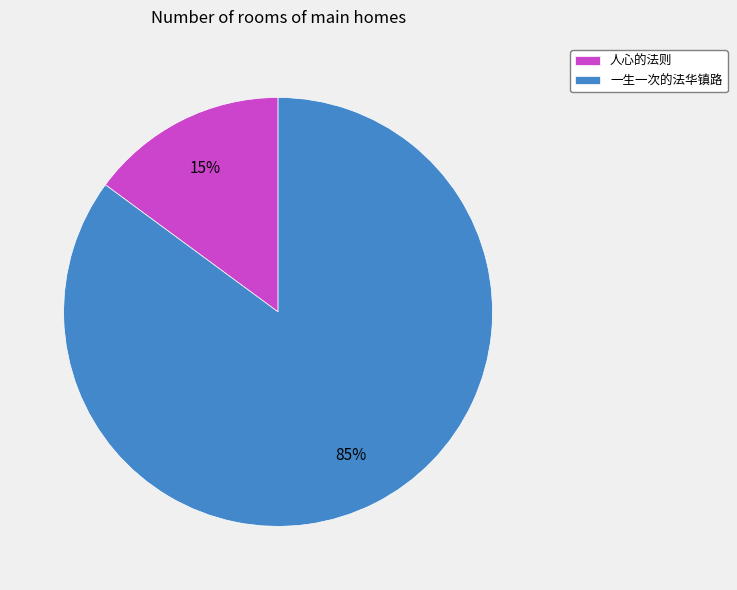

How many slices are in this pie chart?

2